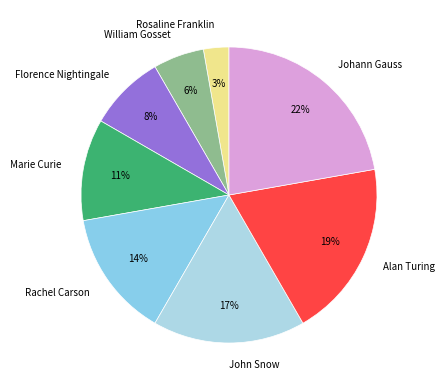

Does John Snow account for over 50% of the chart?

No